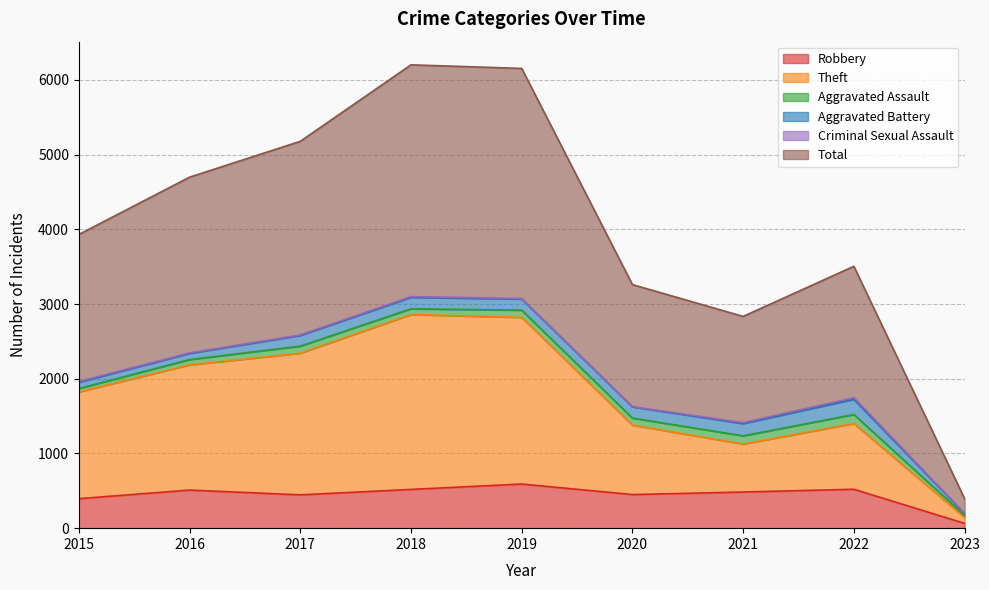

Between 2015 and 2023, which series saw the biggest shift?

Total